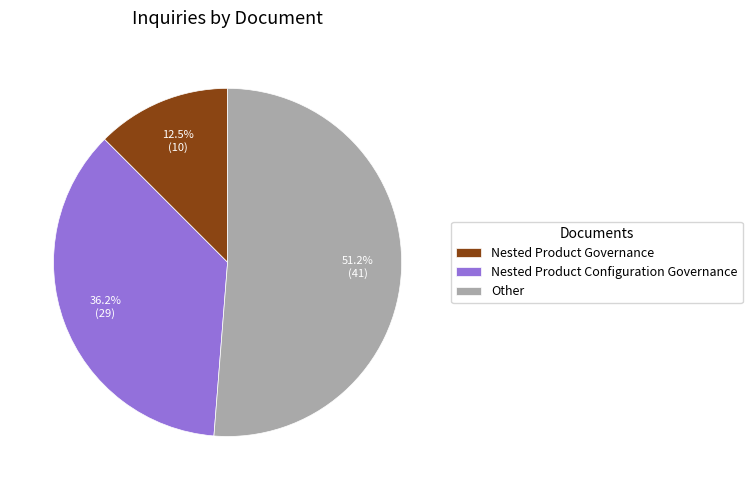

Which has a higher value, Nested Product Configuration Governance or Nested Product Governance?

Nested Product Configuration Governance